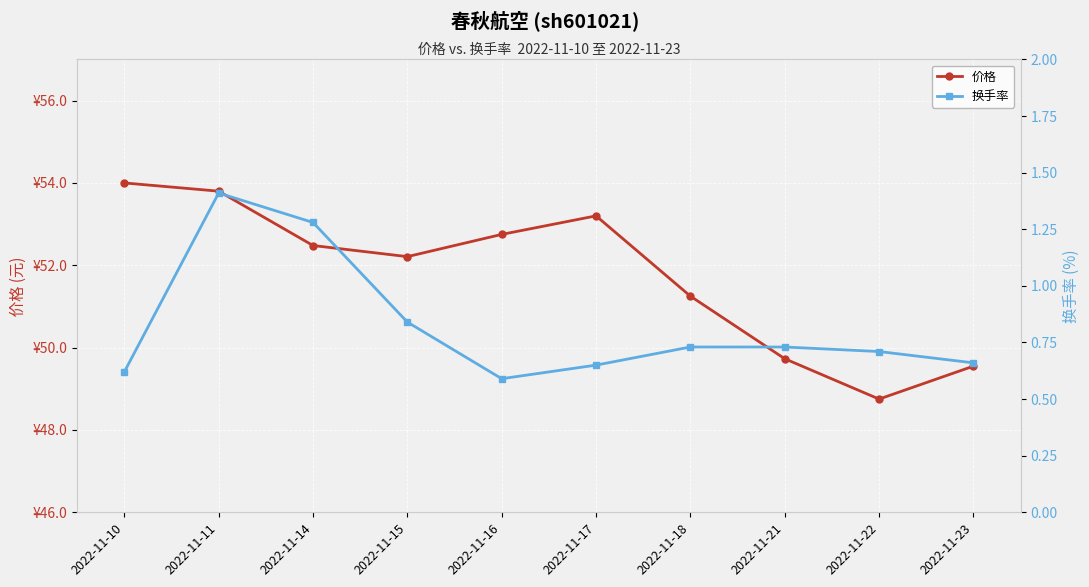

At which label does 换手率 reach its peak?

2022-11-11